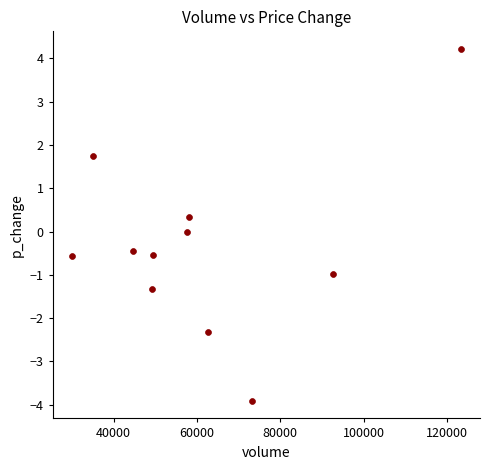

What is the average X value?

61451.7